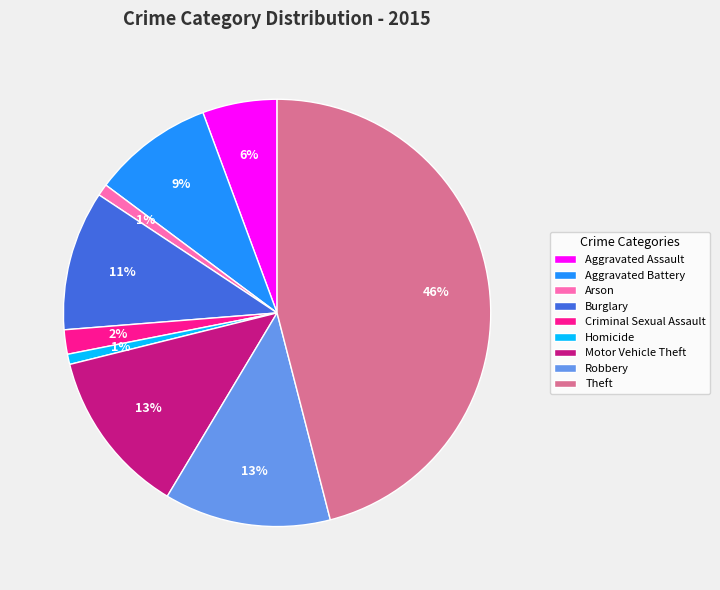

What percentage is the Homicide slice, to the nearest percent?

1%